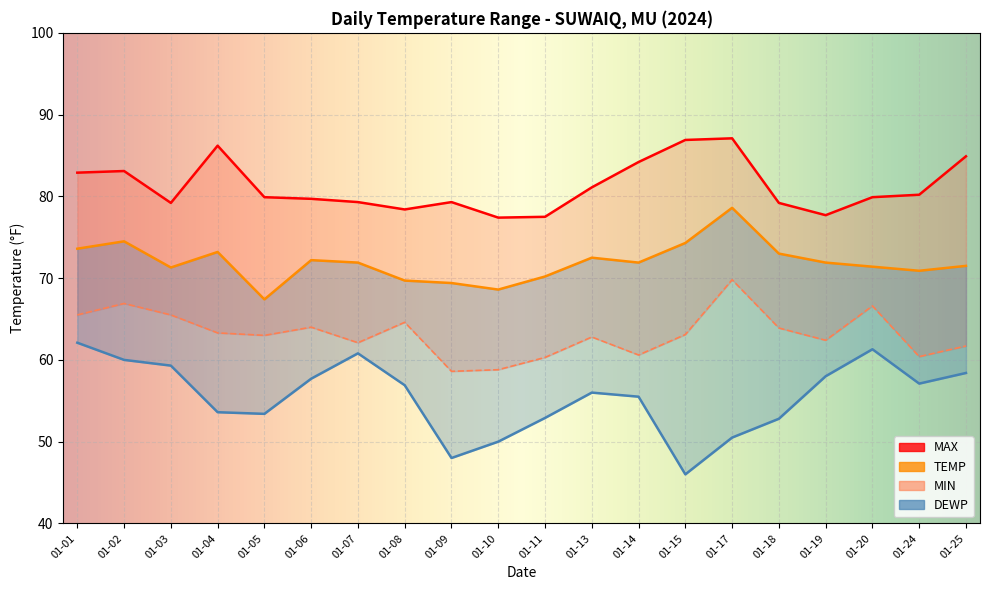

What is the value of the MIN point at the 12th from the left?

62.8